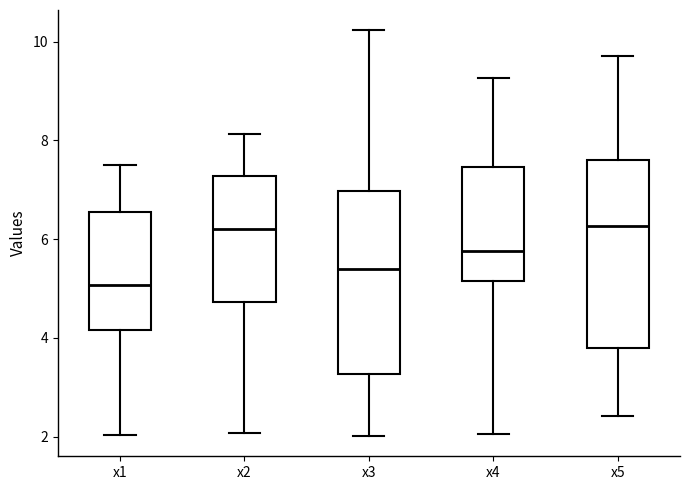

Reading left to right, read every box against the y-axis: the position of its median line, the range the box covers, and the ends of its whiskers. The values are not printed on the chart, so give them approximately, as read against the axis.

x1: median 5.0, box 4.2 to 6.6, whiskers 2.0 to 7.6
x2: median 6.2, box 4.8 to 7.2, whiskers 2.0 to 8.2
x3: median 5.4, box 3.2 to 7.0, whiskers 2.0 to 10.2
x4: median 5.8, box 5.2 to 7.4, whiskers 2.0 to 9.2
x5: median 6.2, box 3.8 to 7.6, whiskers 2.4 to 9.8